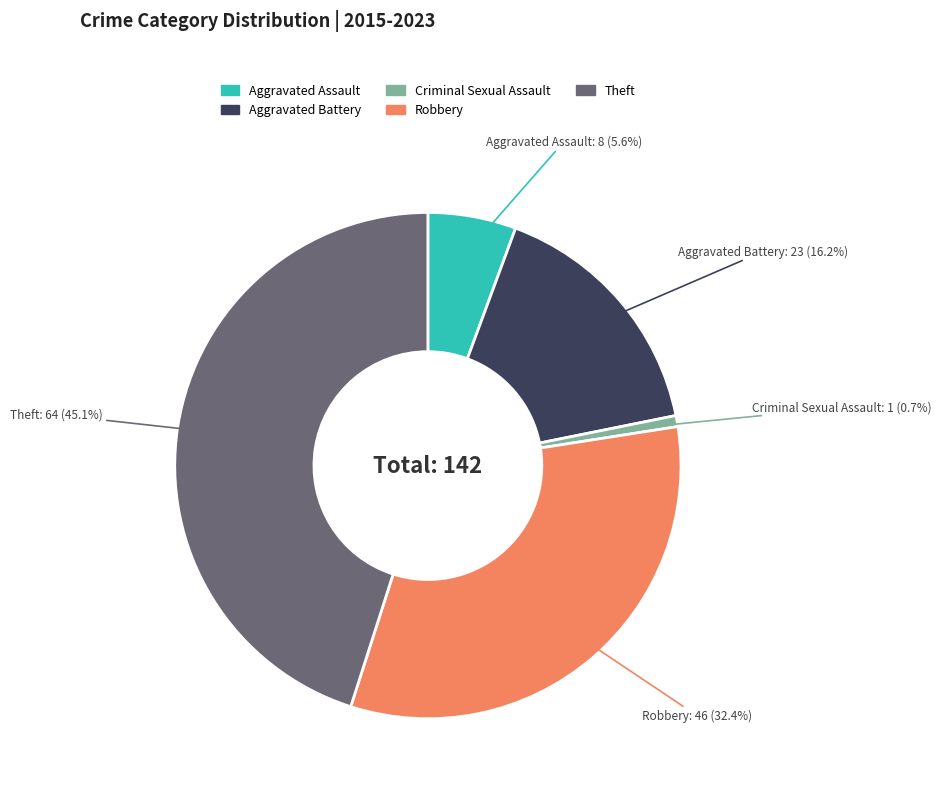

To the nearest percent, what is the combined percentage of Criminal Sexual Assault and Aggravated Assault?

6%